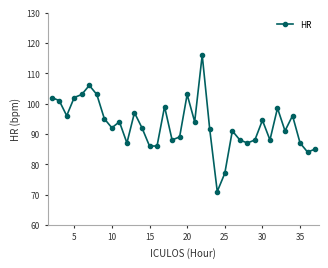

True or false: the data has more than 1 interior local peaks.

True